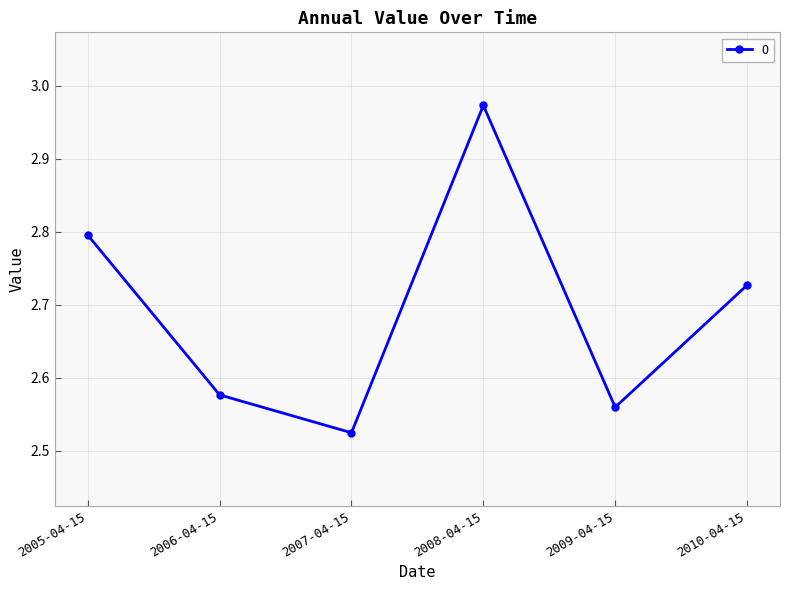

True or false: the data shows 0.8 at 2010-04-15.

False